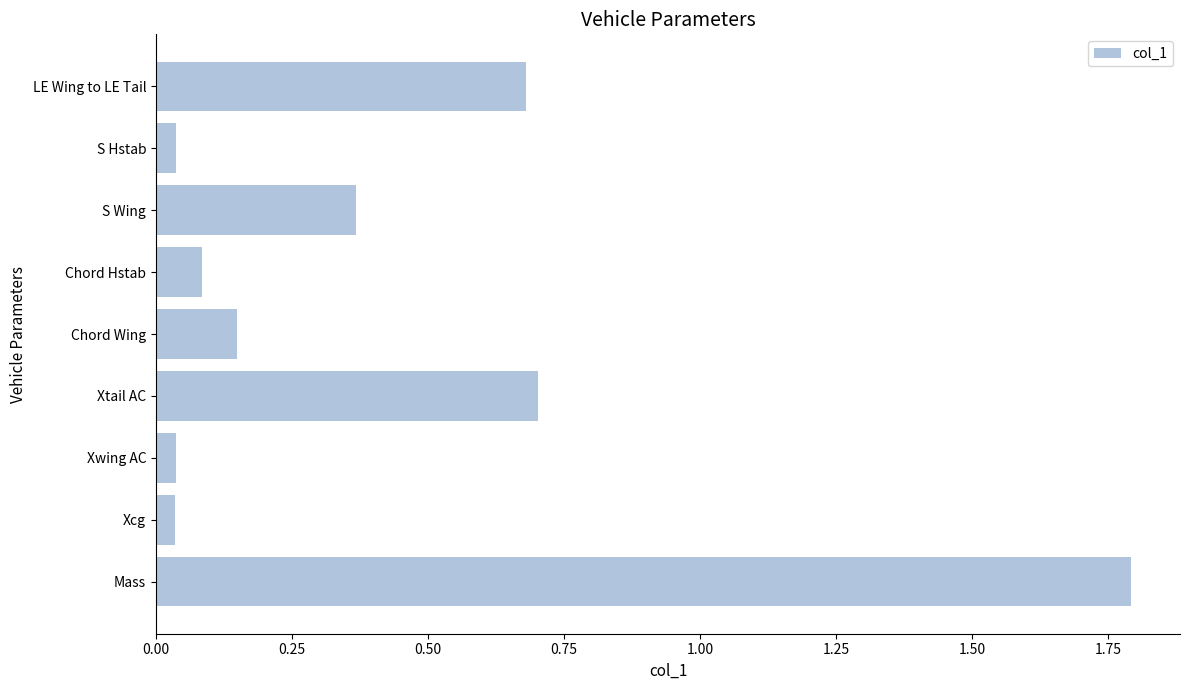

The value at Xwing AC is 0.1. True or false?

False